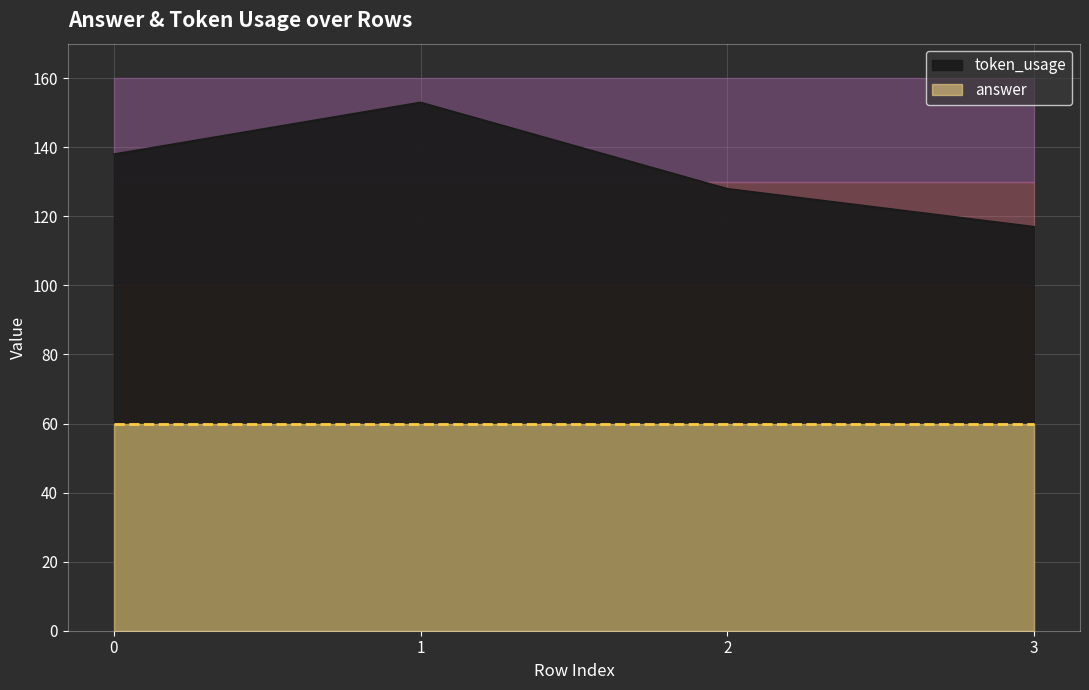

What is the sum of all values?

536